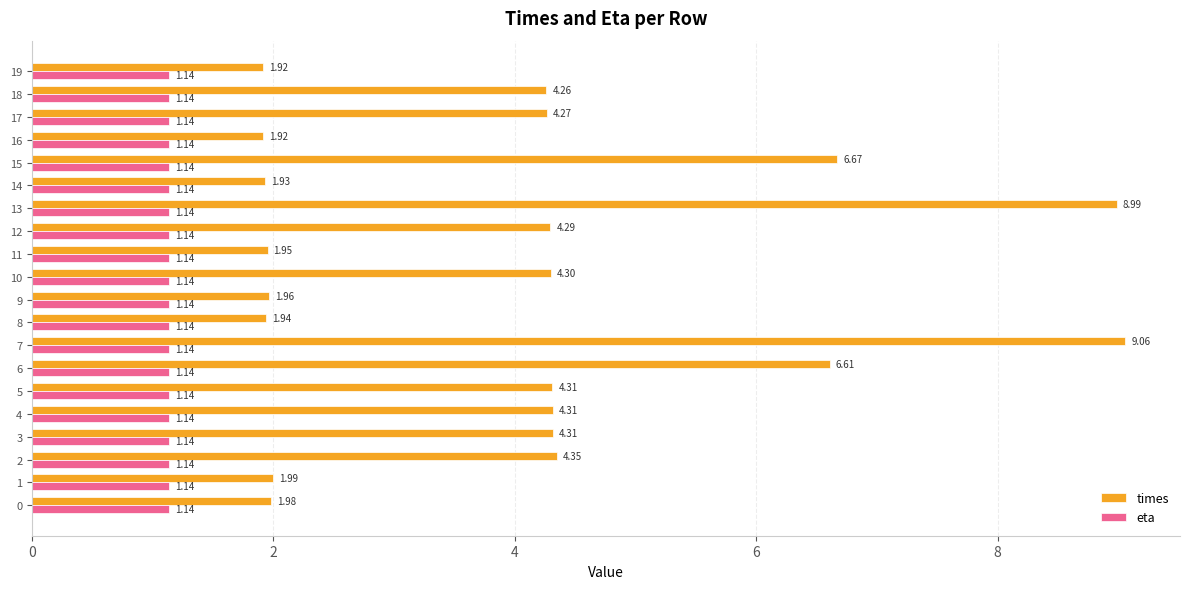

At 9, list the series in order from smallest to largest.

eta, times